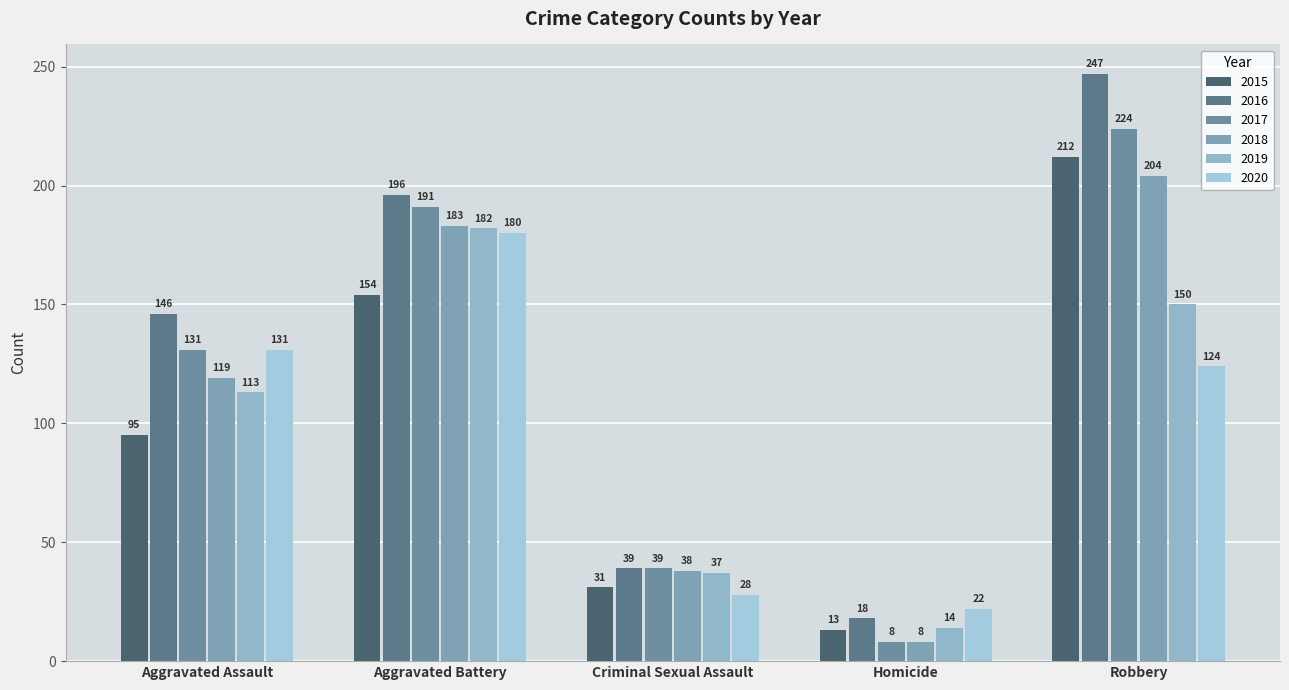

What is the smallest value displayed?

8